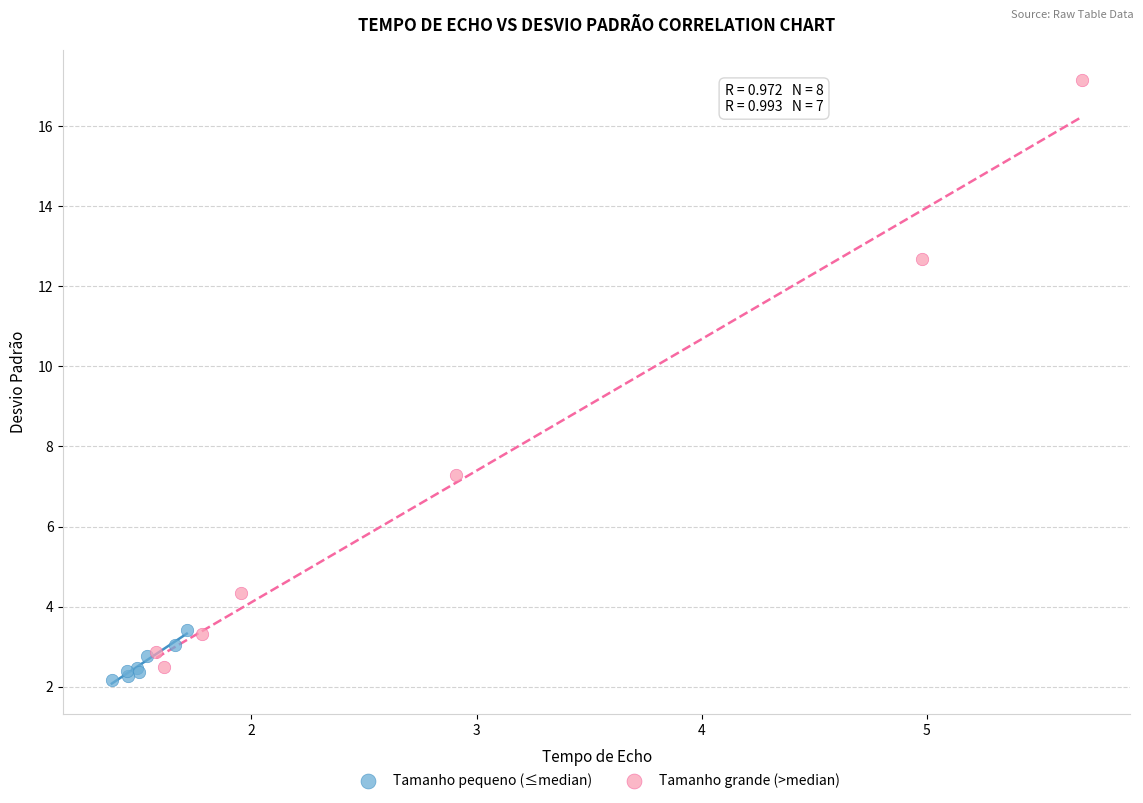

Which series has the largest Y range (max minus min)?

Tamanho grande (>median)